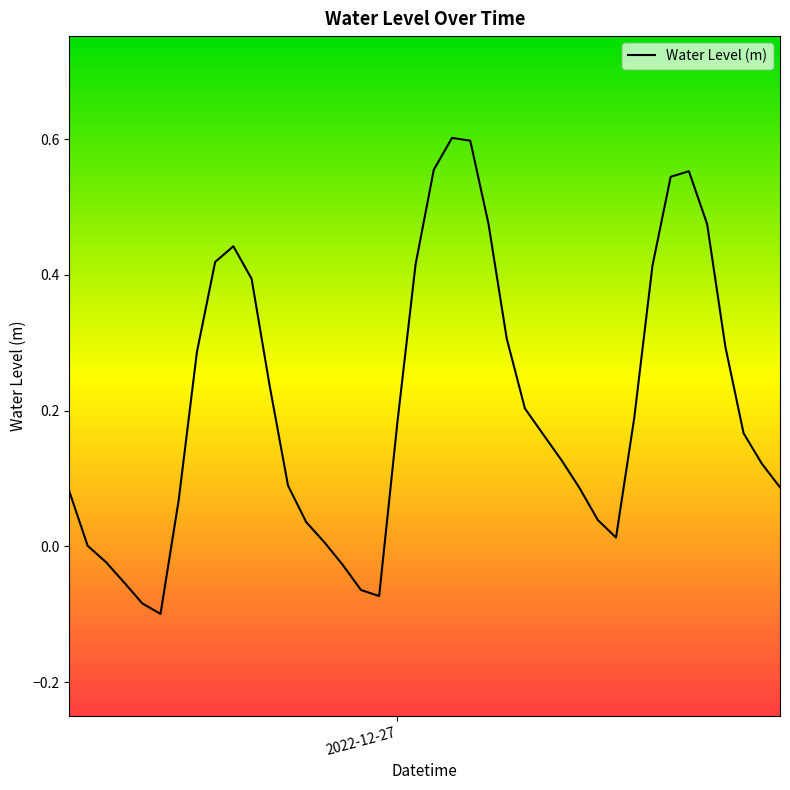

Is this an area chart (filled region under the line)?

No